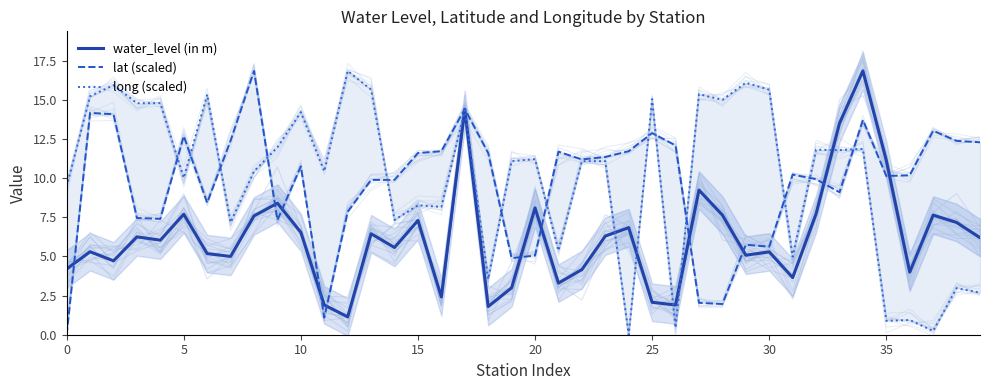

The value of lat (scaled) at 5 is 18.1. True or false?

False